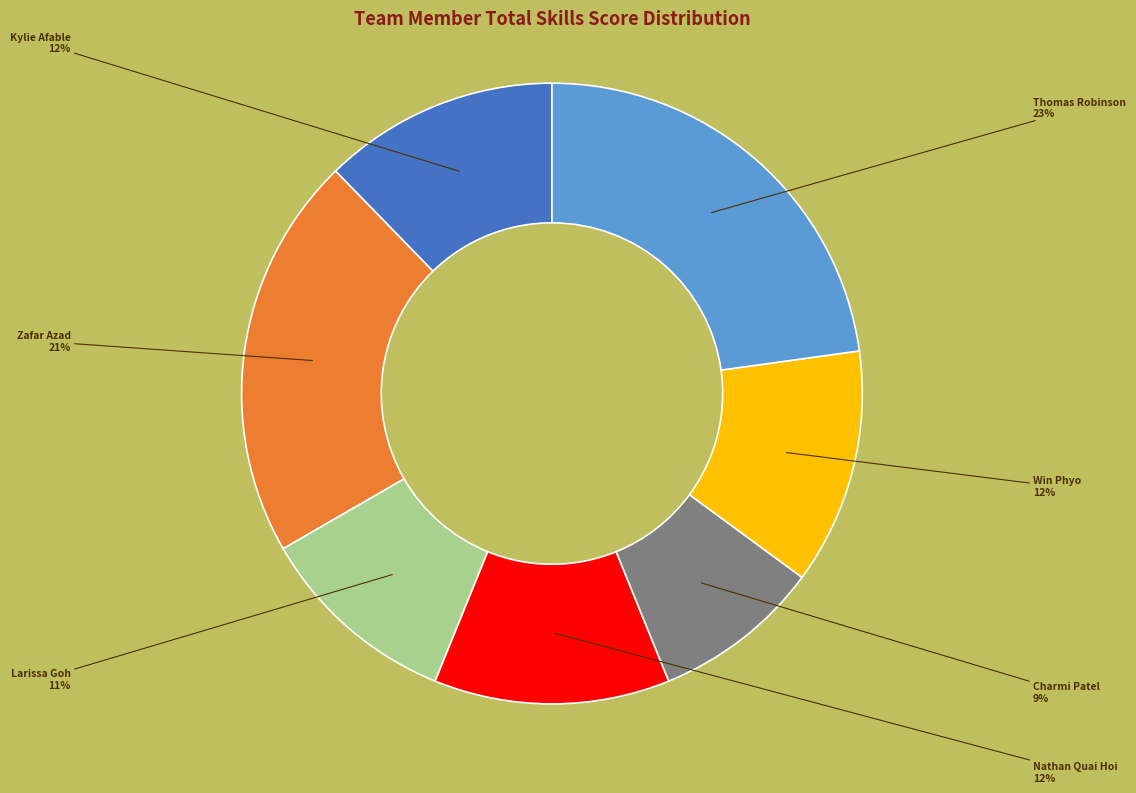

What is the ratio of the value at Thomas Robinson to the value at Zafar Azad?

1.1